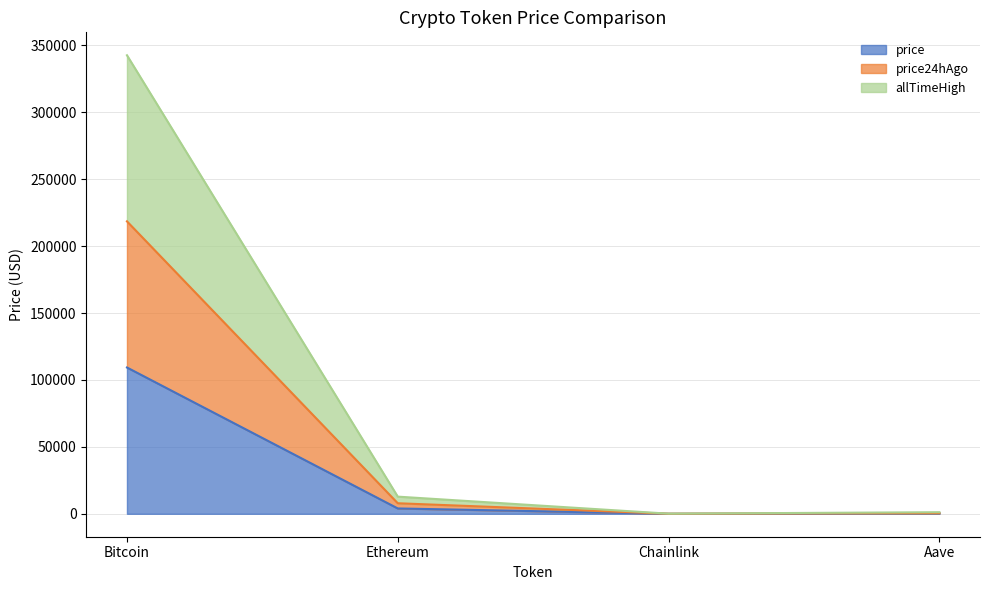

Is the value of price24hAgo at Aave greater than the value of allTimeHigh at Bitcoin?

No